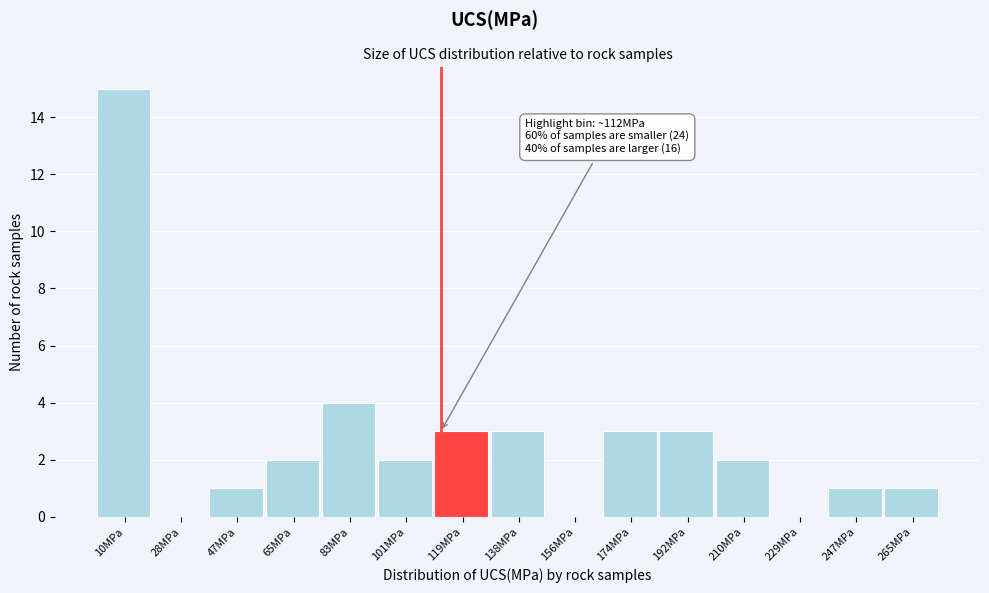

Over which range of the x-axis is the bar tallest?

2 to 20